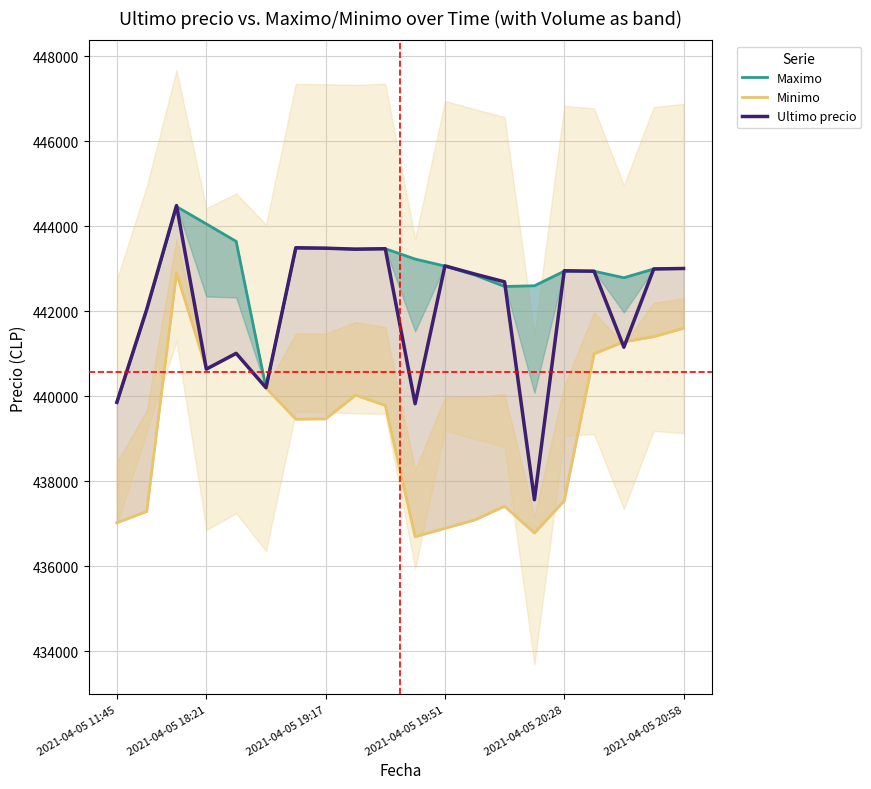

What are all the series names shown in the legend?

Maximo, Minimo, Ultimo precio